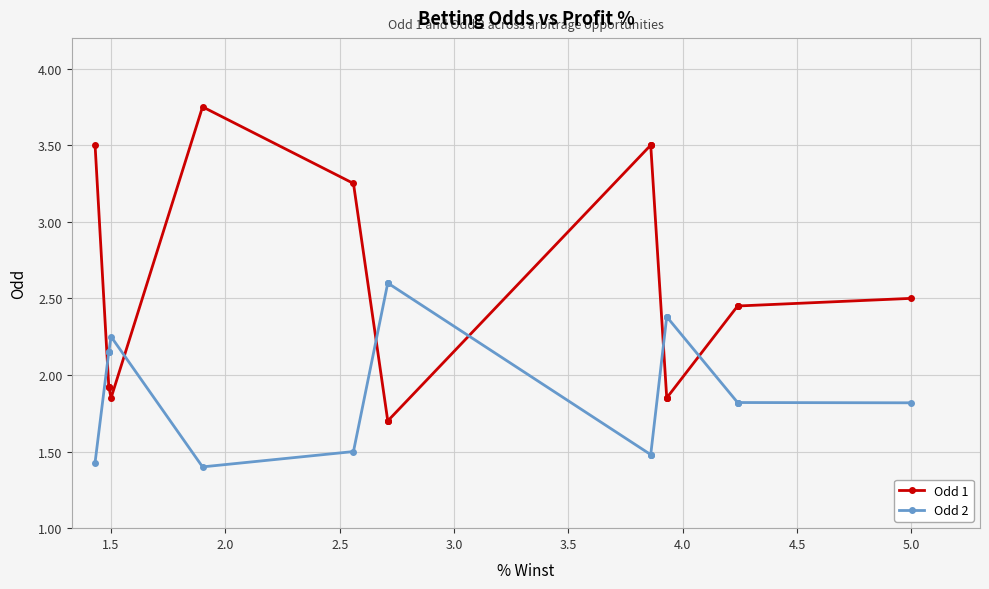

In Odd 2, how many points are lower than both neighbors (excluding endpoints)?

1